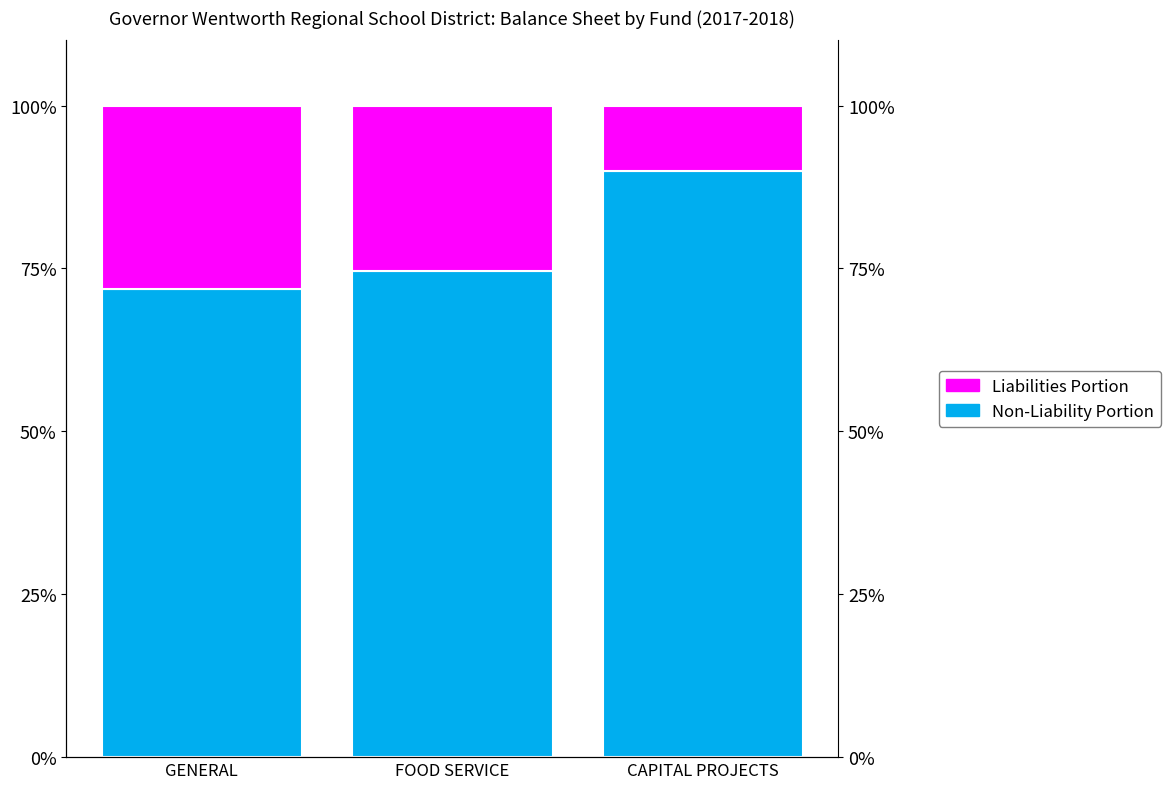

Reading right to left, extract all data points from this chart.

Non-Liability Portion: 90.0	74.6	71.8
Liabilities Portion: 10.0	25.4	28.2